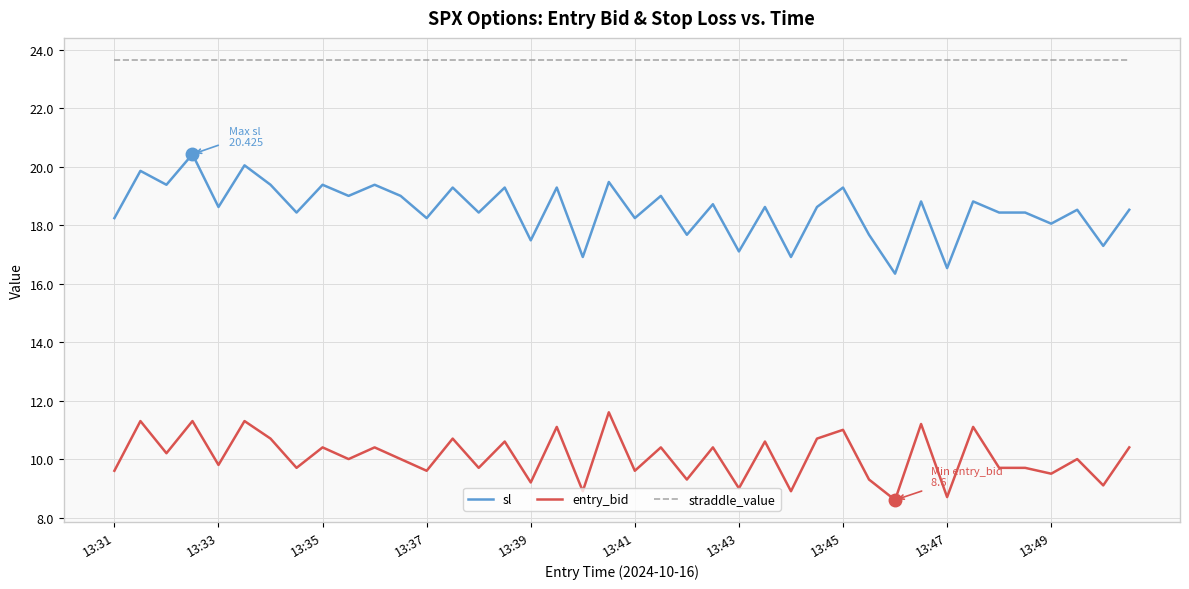

What is the difference between the maximum and minimum values in the entry_bid series?

3.0